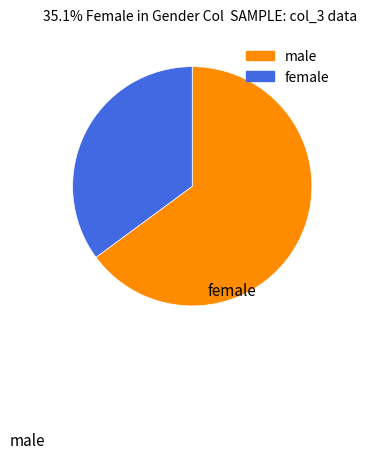

How many slices are in this pie chart?

2